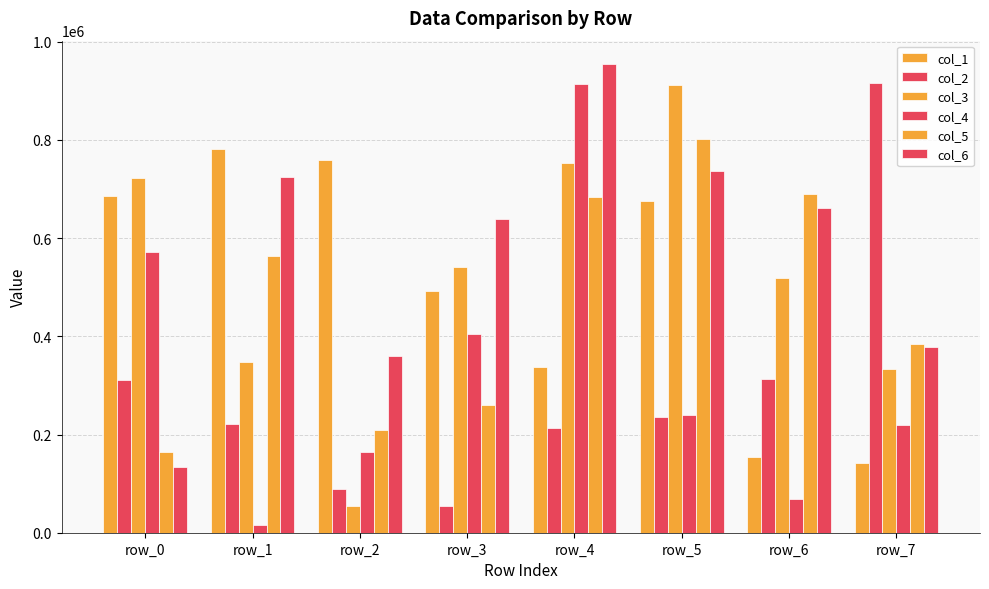

Count the number of categories in the chart.

8